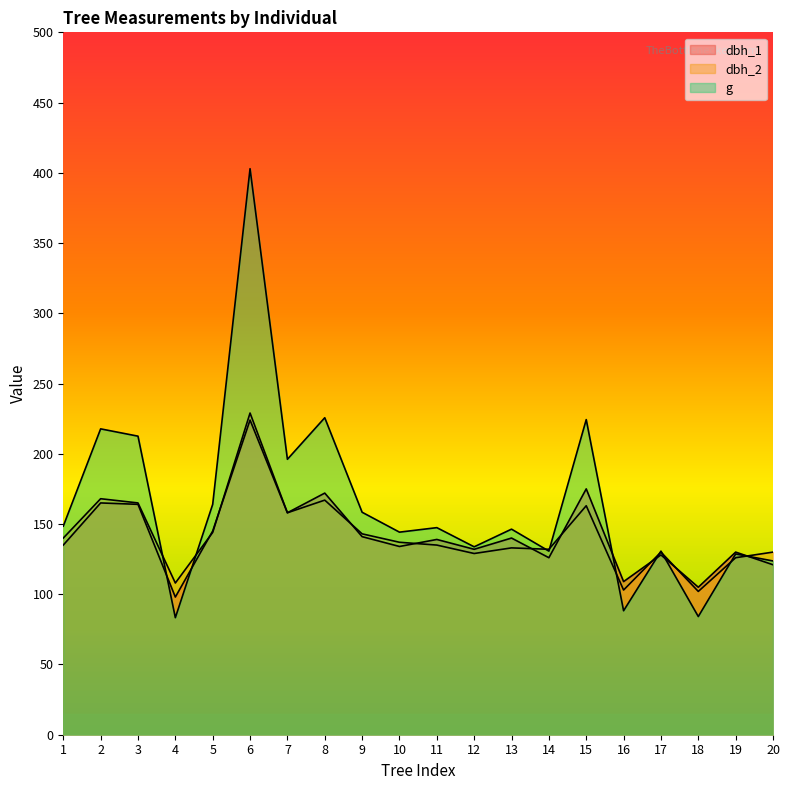

Which category has the lowest value in the dbh_1 series?

4